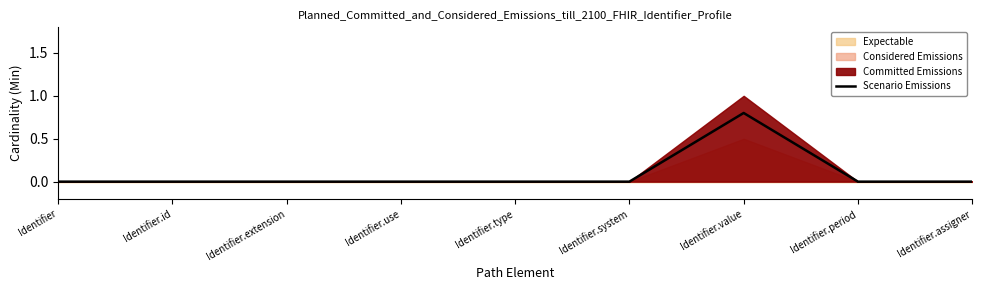

Which category has the highest value across all series?

Identifier.value